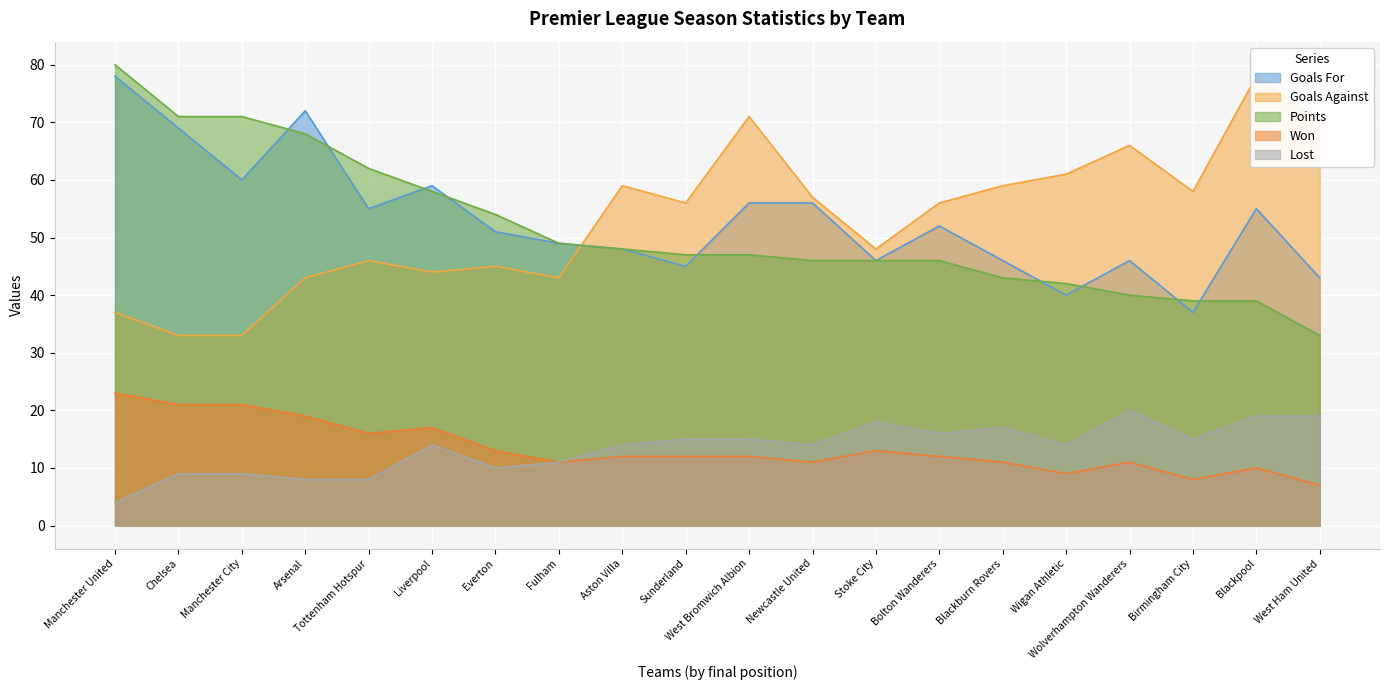

At which category does the chart reach its peak across all series?

Manchester United